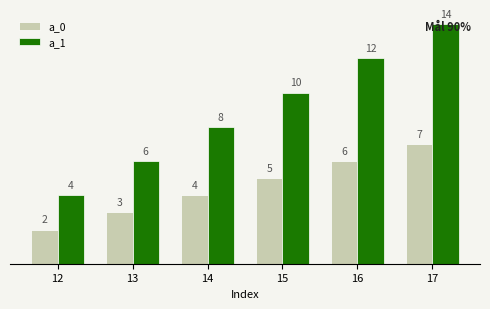

What value does the a_1 series have at 14, to the nearest 5?

10